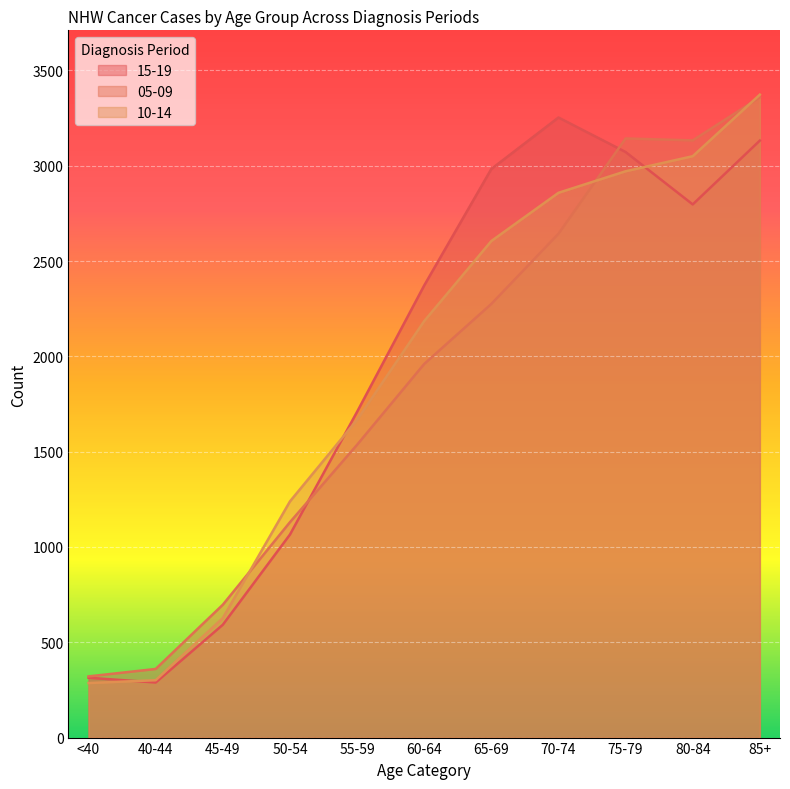

List the series in order of their overall mean, lowest first.

05-09, 10-14, 15-19